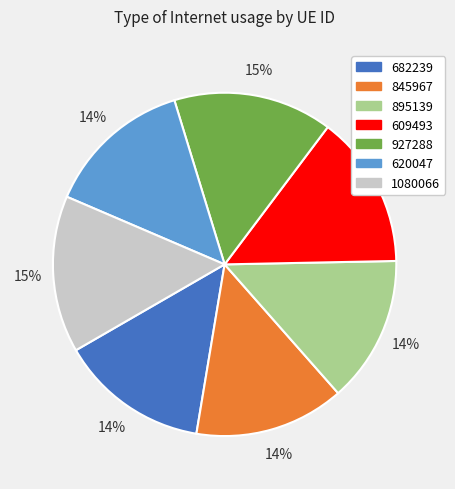

What percentage is the 682239 slice, to the nearest percent?

14%